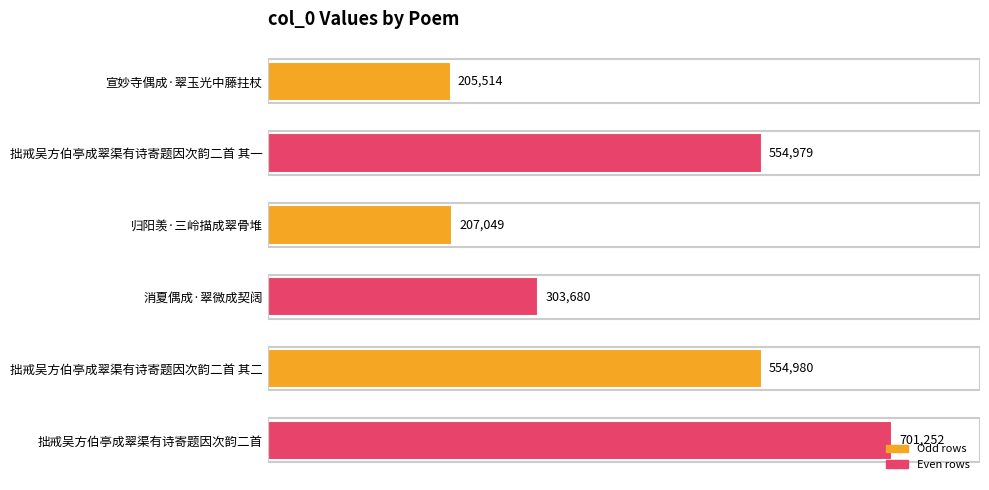

Count the number of categories in the chart.

6